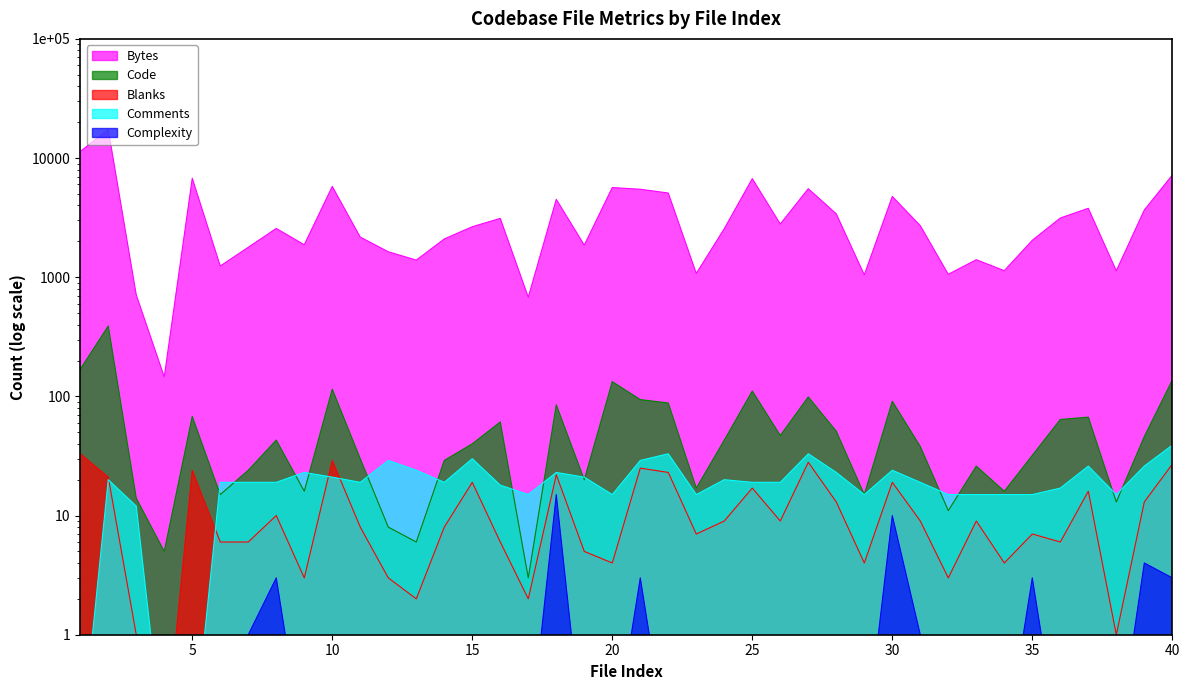

Where is the first local maximum for Complexity?

8